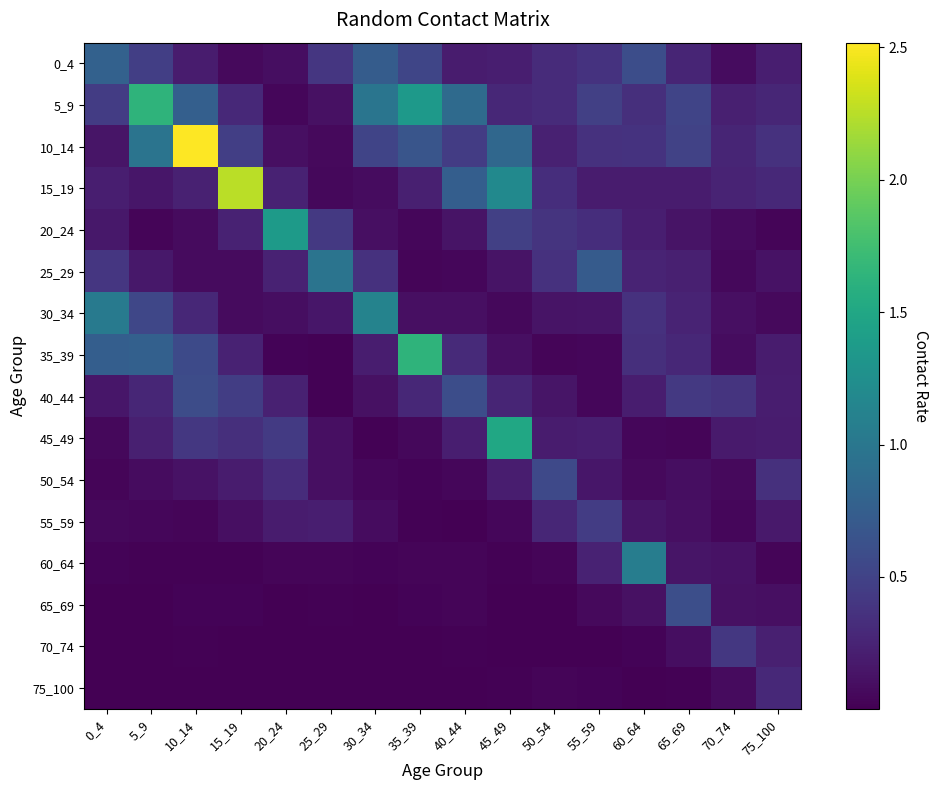

What is the maximum value shown in the chart?

2.5